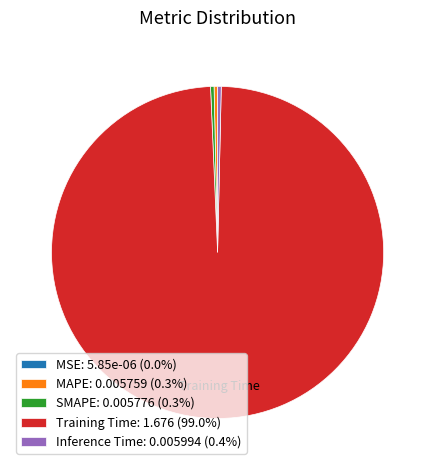

Is it true that MAPE is 11% of the pie?

False